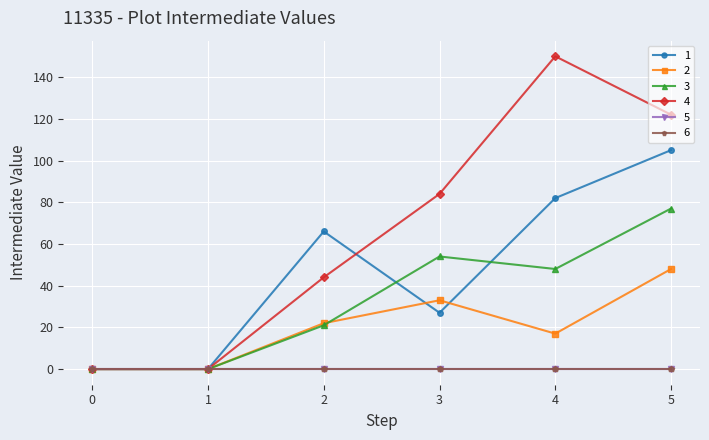

What is the sum of the 2 values at 1 and 5?

48